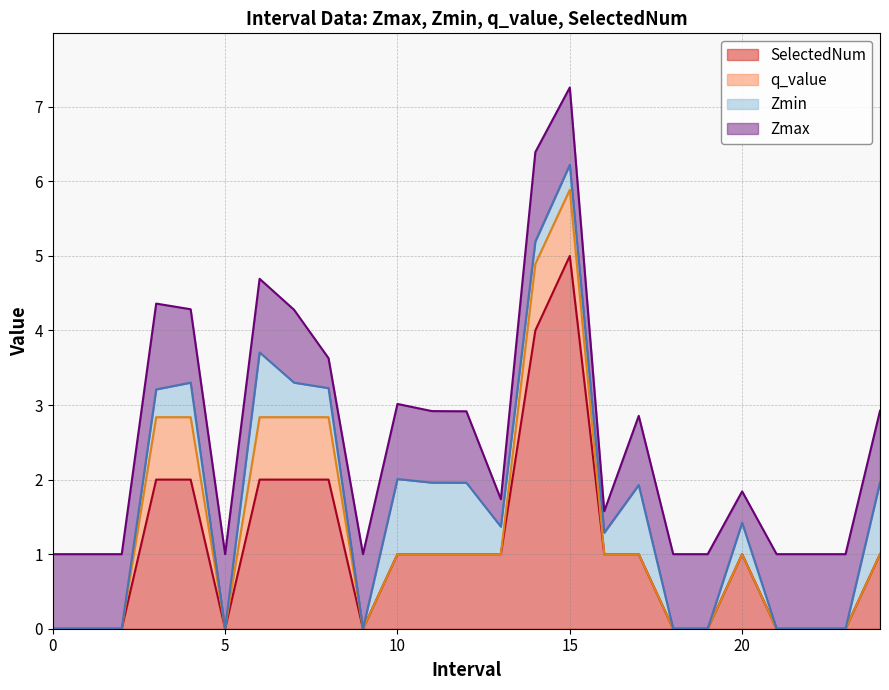

Where does the Zmax series first go above 1?

3